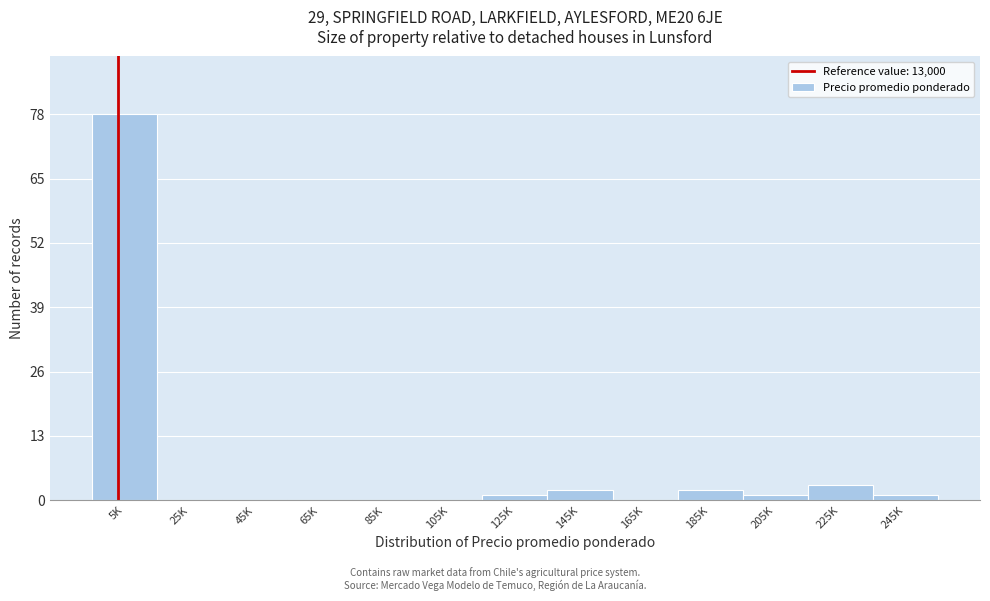

Reading left to right, list all the values displayed in this chart.

5K=78	25K=0	45K=0	65K=0	85K=0	105K=0	125K=1	145K=2	165K=0	185K=2	205K=1	225K=3	245K=1